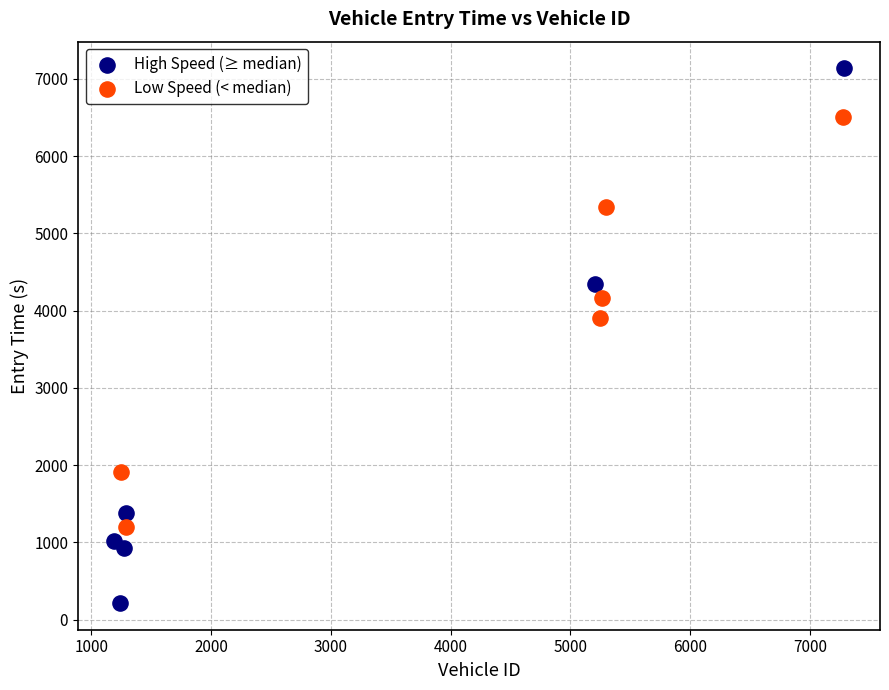

Which series reaches the minimum Y coordinate?

High Speed (≥ median)